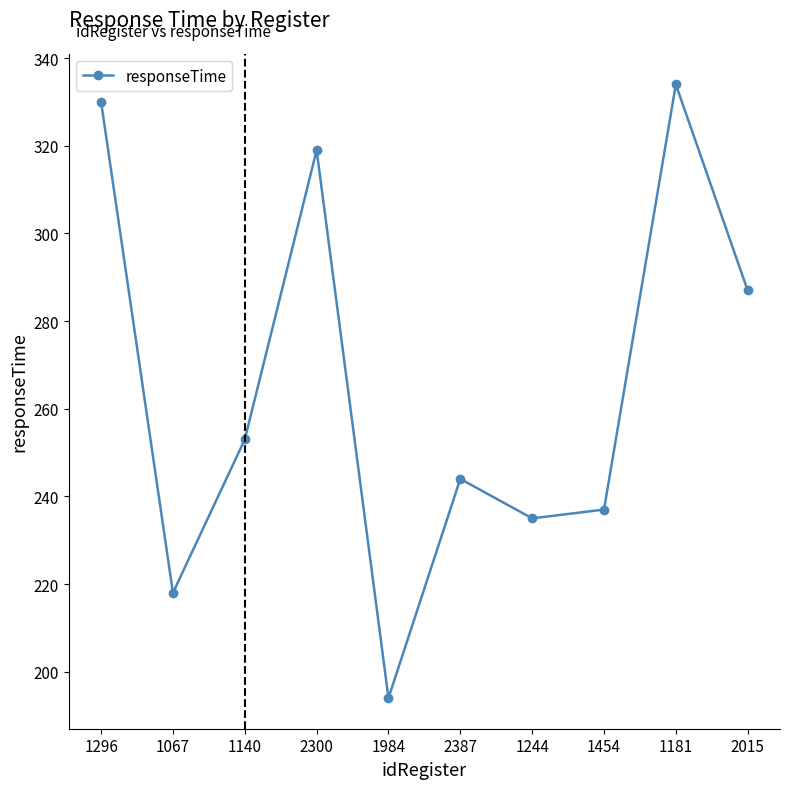

Reading left to right, what are all the values shown in this chart?

330	218	253	319	194	244	235	237	334	287